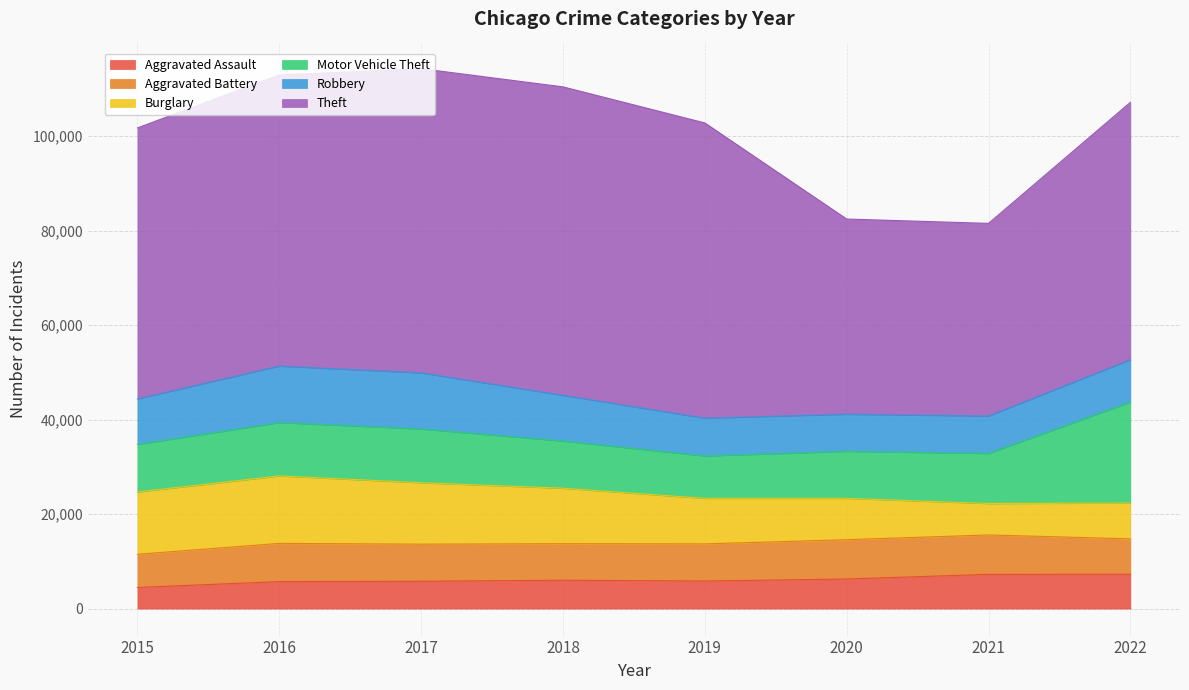

Reading right to left, extract all data points from this chart.

Aggravated Assault: 7270	7243	6263	5840	6001	5793	5712	4480
Aggravated Battery: 7490	8346	8319	7857	7734	7845	8085	7018
Burglary: 7580	6659	8756	9639	11746	13001	14289	13184
Motor Vehicle Theft: 21377	10596	9952	8977	9983	11380	11286	10068
Robbery: 8968	7919	7856	7994	9679	11880	11960	9638
Theft: 54462	40773	41308	62485	65285	64381	61618	57350